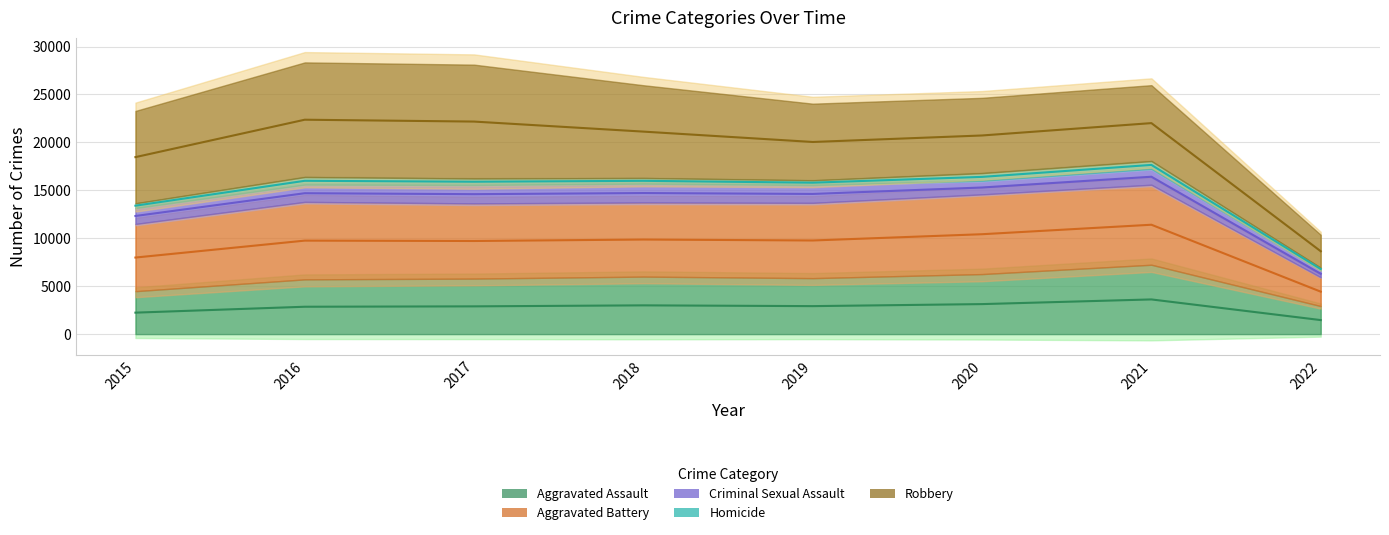

True or false: Aggravated Assault has a value of 2928 at 2022.

True